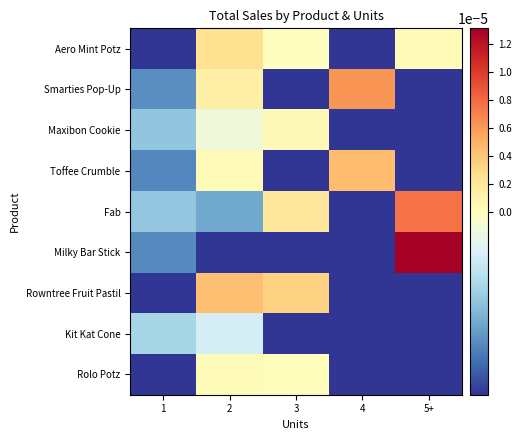

Rank the series at 5+ from highest to lowest value.

Milky Bar Stick, Fab, Aero Mint Potz, Smarties Pop-Up, Maxibon Cookie, Toffee Crumble, Rowntree Fruit Pastil, Kit Kat Cone, Rolo Potz